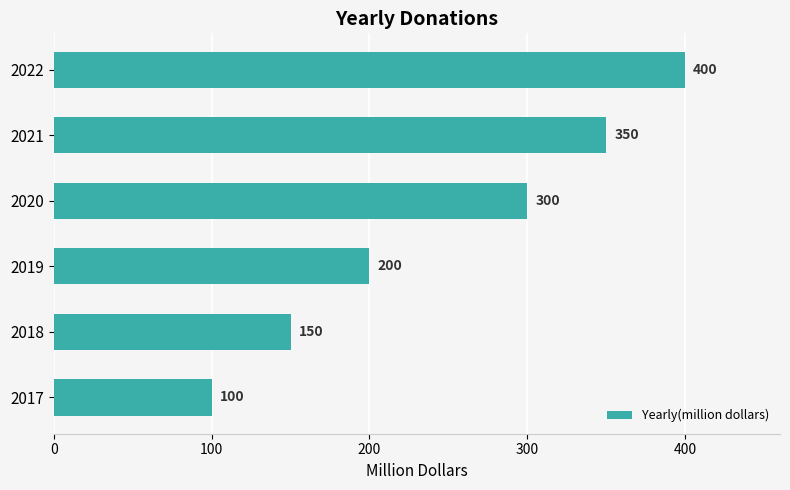

List the labels in order of value, smallest first.

2017, 2018, 2019, 2020, 2021, 2022